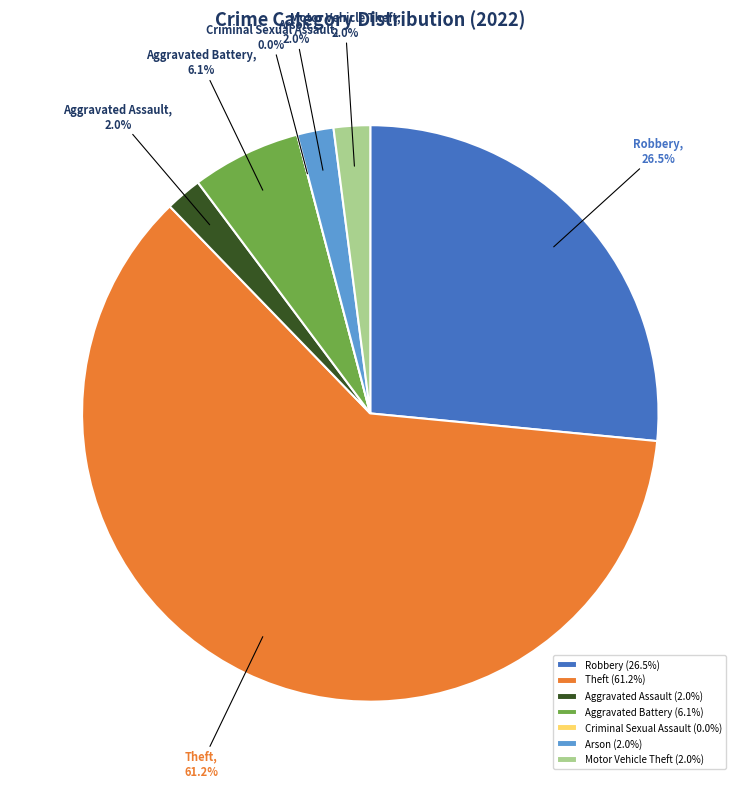

Does Theft represent more than half of the total?

Yes